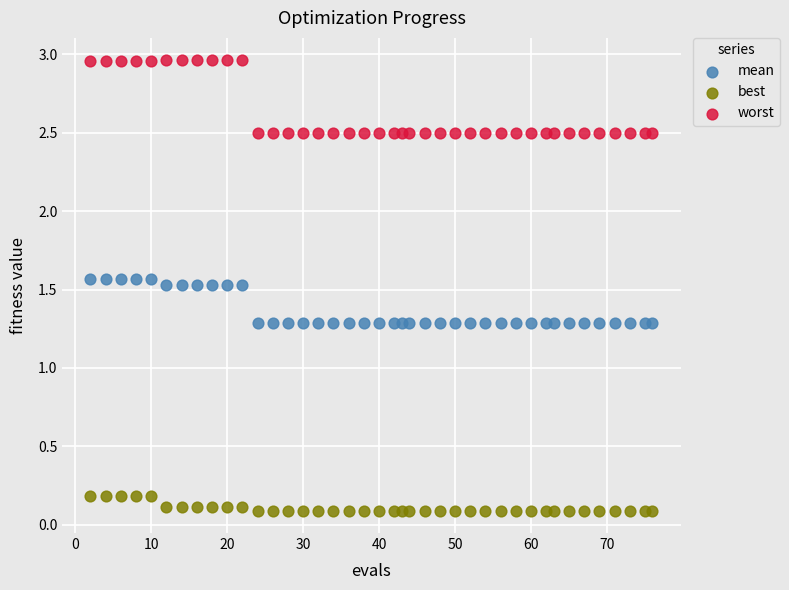

Across all data points, what is the range of Y values (max minus min)?

2.9